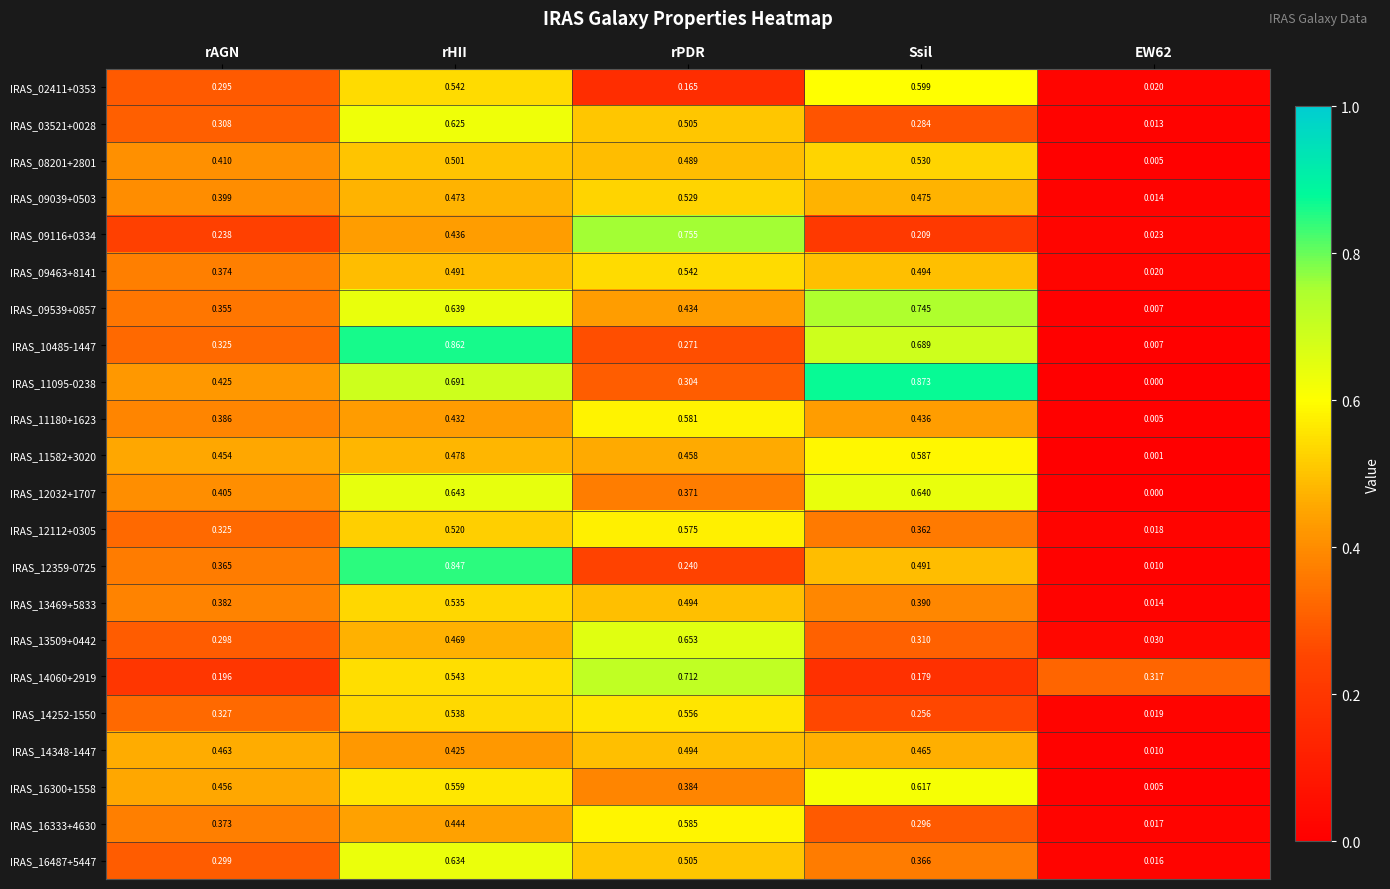

Between rPDR and EW62, which series saw the biggest shift?

IRAS_09116+0334